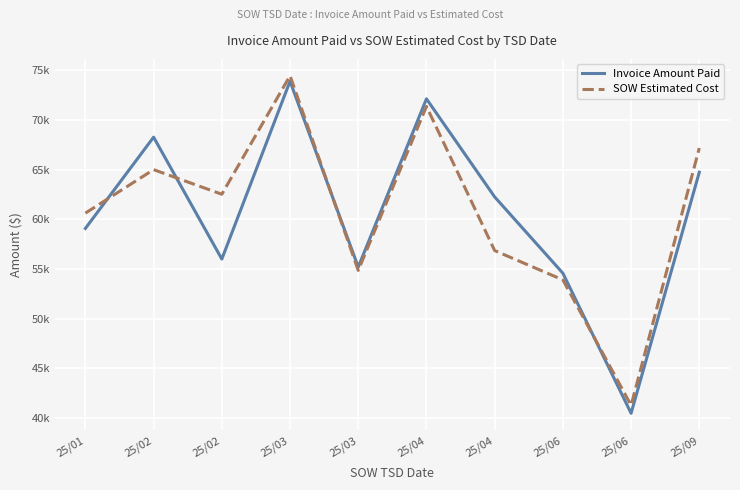

True or false: SOW Estimated Cost and Invoice Amount Paid intersect in this chart.

True